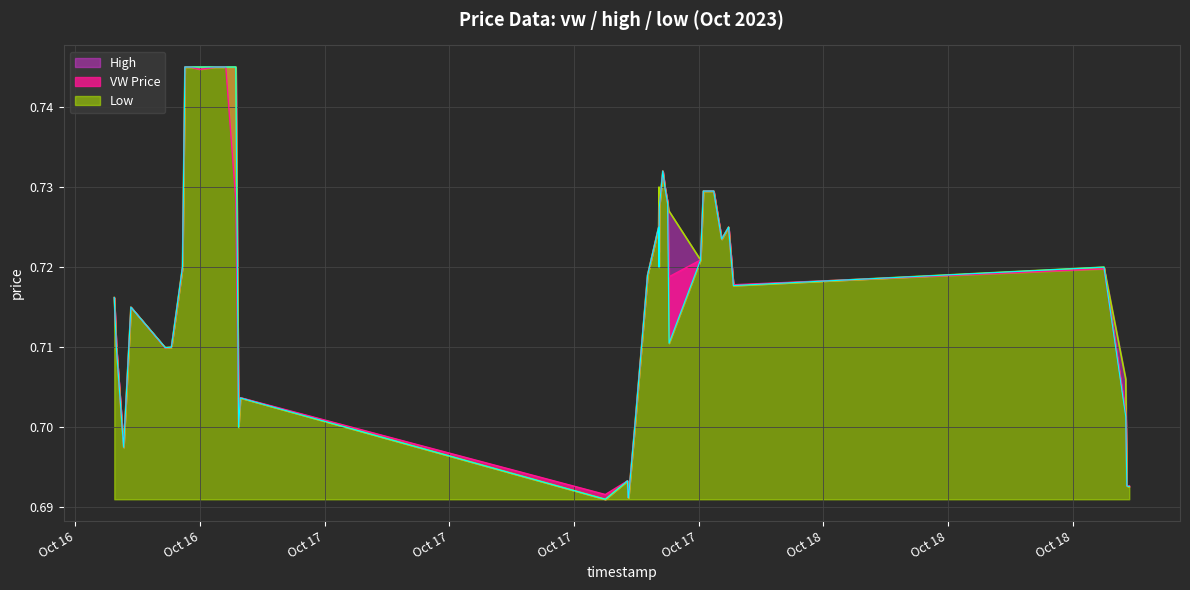

Which series changed the most between 2023-10-17 14:37 and 2023-10-17 16:22?

h